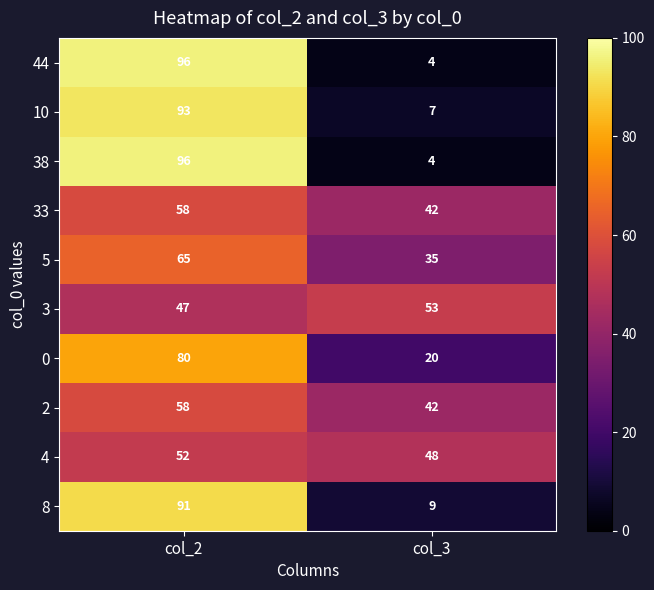

Reading left to right, what are all the values shown in this chart?

44: col_2=96	col_3=4
10: col_2=93	col_3=7
38: col_2=96	col_3=4
33: col_2=58	col_3=42
5: col_2=65	col_3=35
3: col_2=47	col_3=53
0: col_2=80	col_3=20
2: col_2=58	col_3=42
4: col_2=52	col_3=48
8: col_2=91	col_3=9